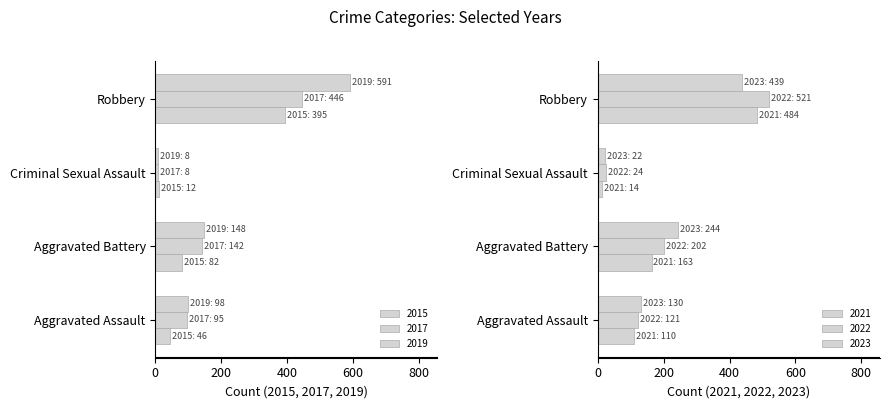

The value of 2022 at Aggravated Assault is 121. True or false?

True